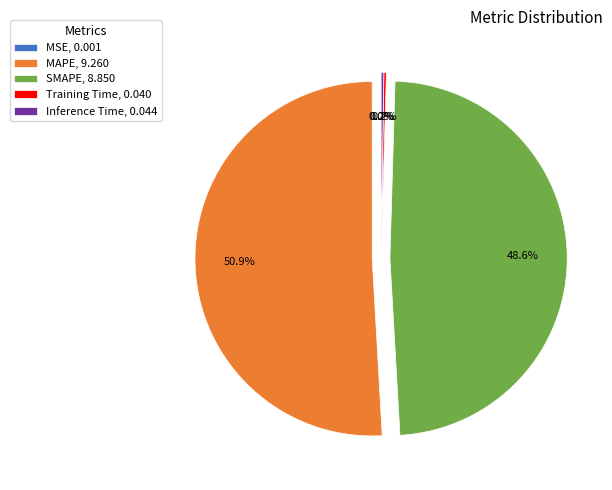

Combined, do MAPE, 9.260 and SMAPE, 8.850 account for over 50%?

Yes